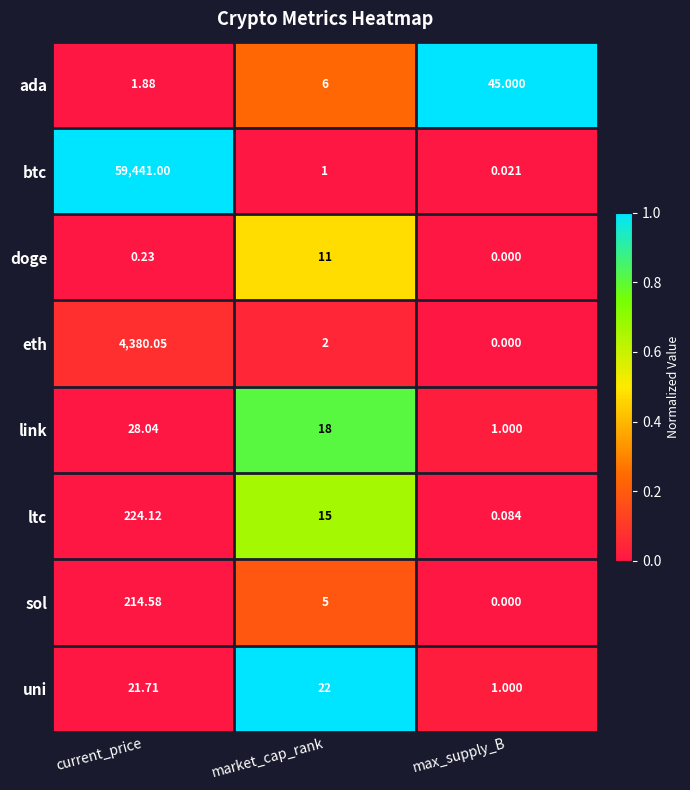

How many data points does each series have?

3